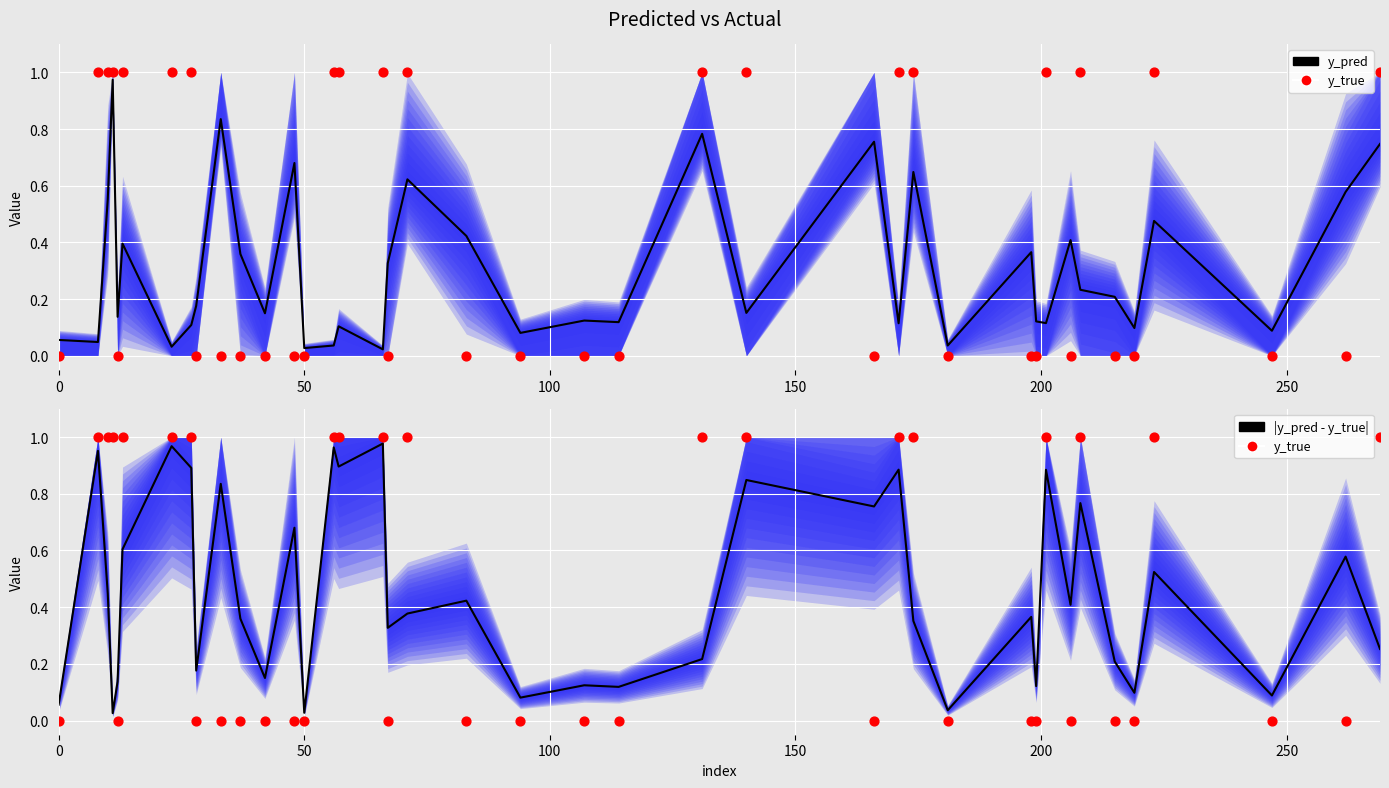

What are all the series names shown in the legend?

y_pred, y_true, |y_pred - y_true|